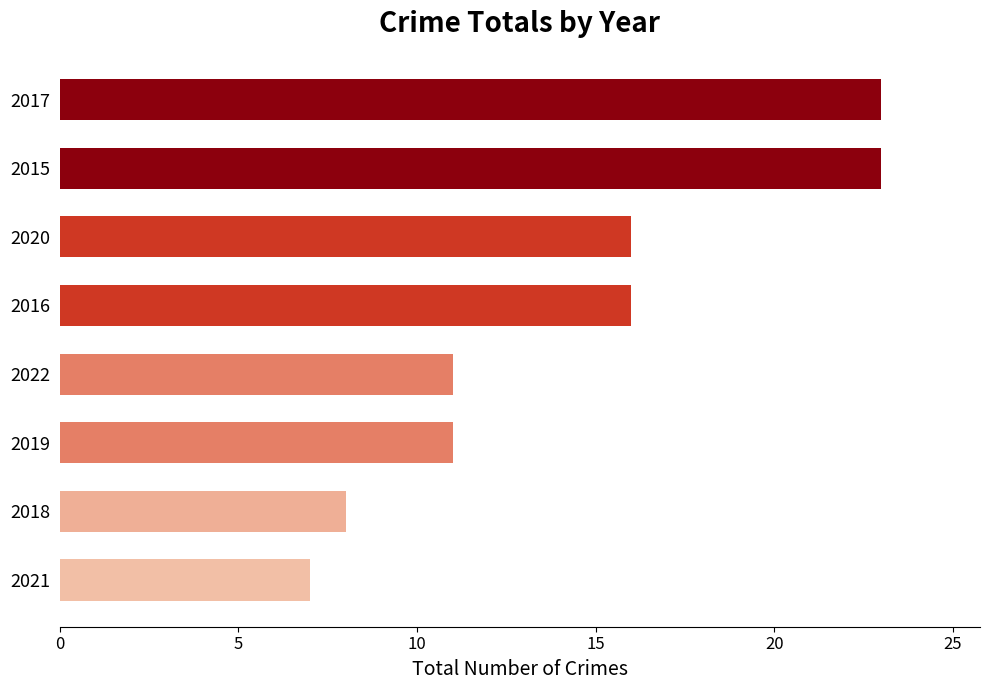

Does the chart contain any negative values?

No